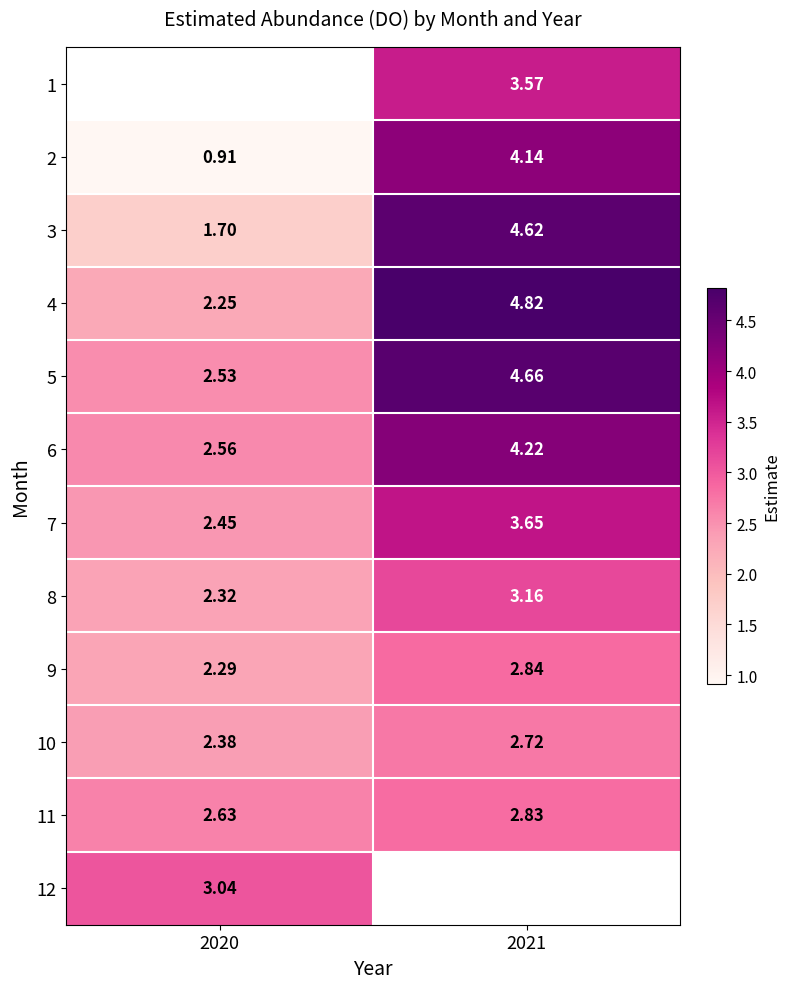

Is the value of 2 at 2021 greater than the value of 8 at 2020?

Yes